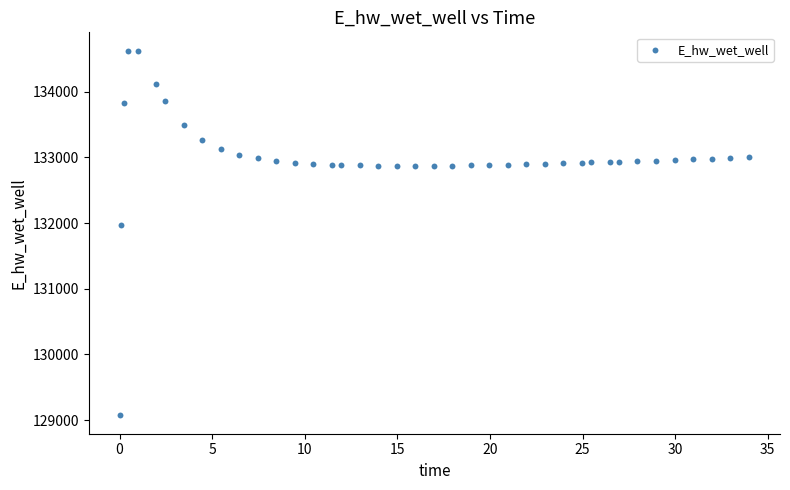

What Y value in the scatter plot is closest to 131849?

131970.0